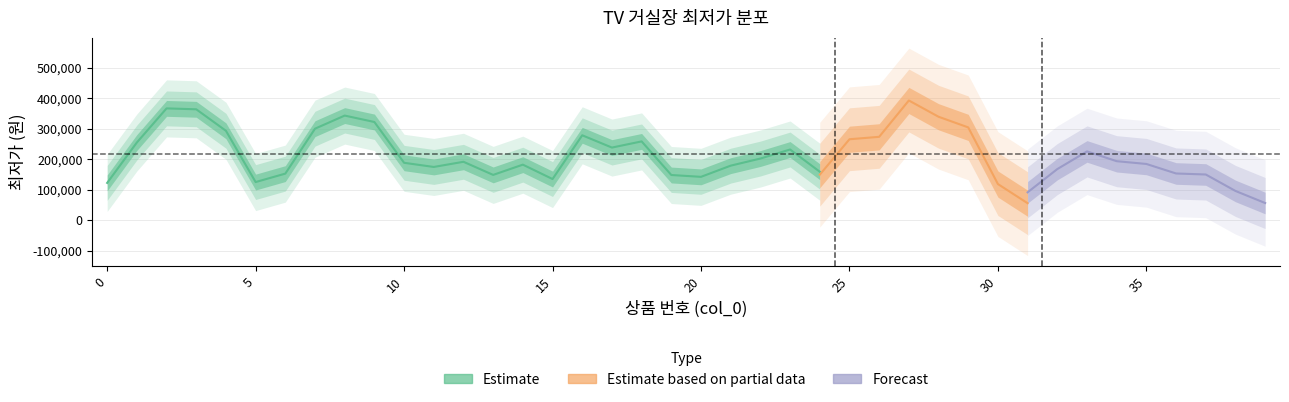

The value at 12 is 209440. True or false?

False